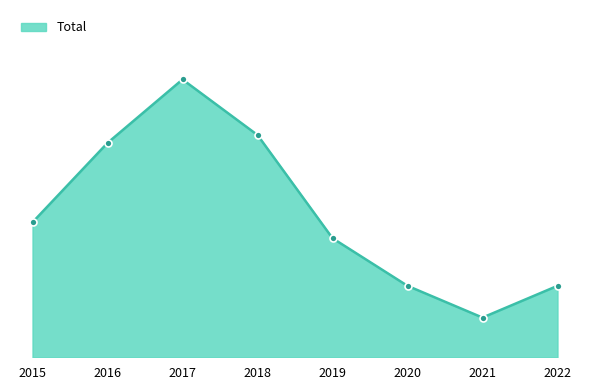

Which label corresponds to the largest value in the chart?

2017